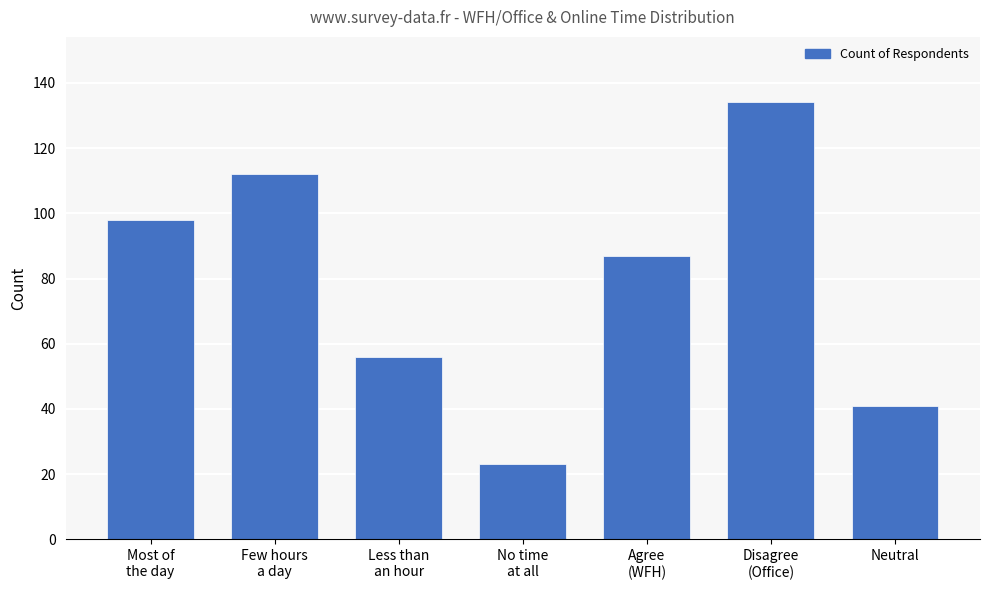

What is the greatest value displayed?

134